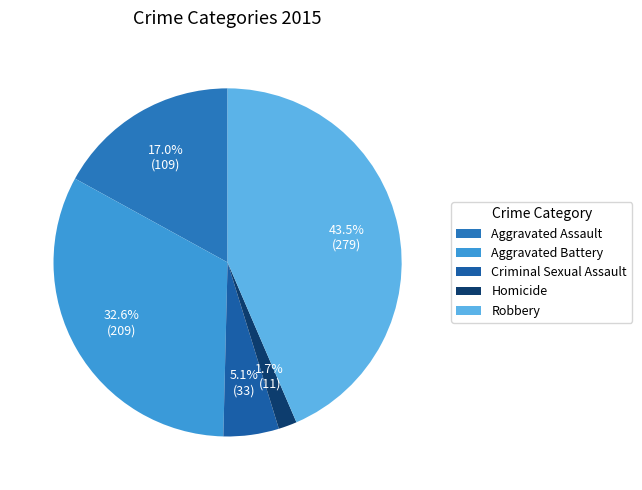

To the nearest percent, what is the difference between the largest and smallest slice percentages?

42%